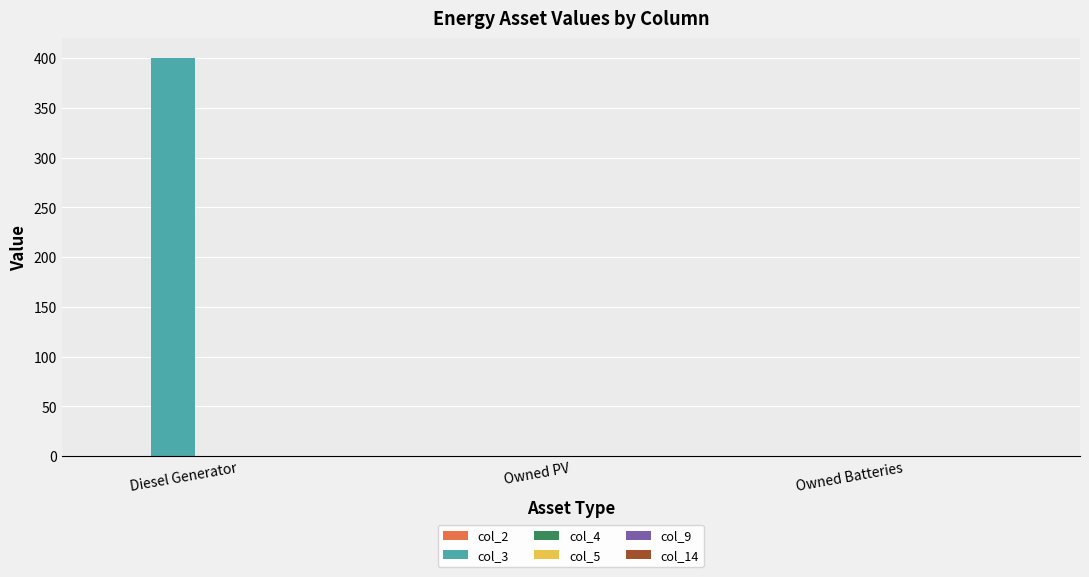

Reading left to right, list all the values displayed in this chart.

Diesel Generator=400	Owned PV=0	Owned Batteries=0